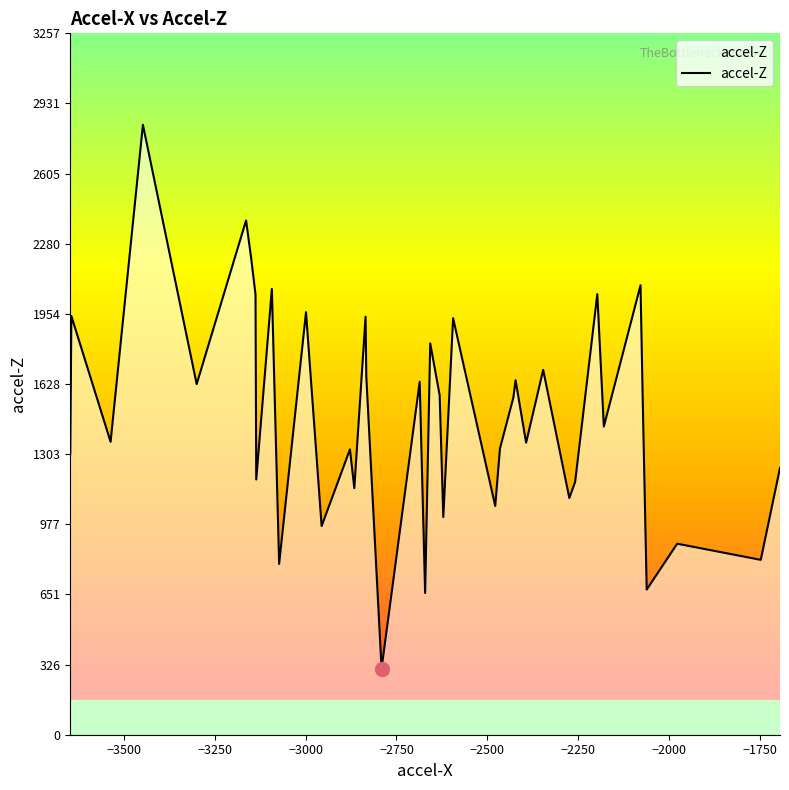

What is the maximum value shown in the chart?

2832